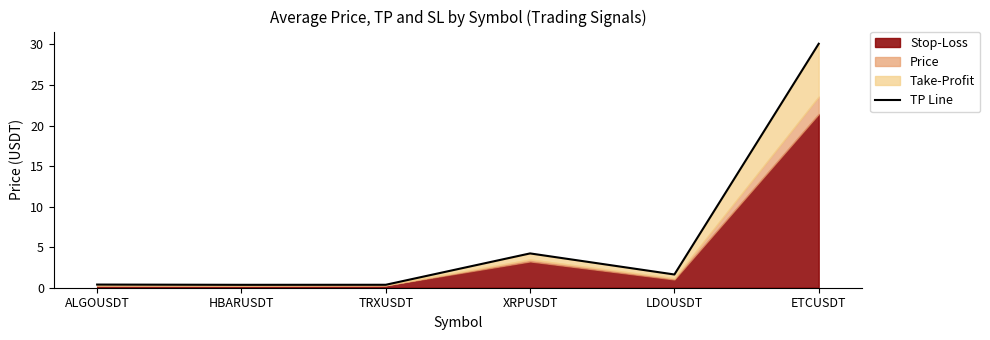

The chart shows a value of 0.4 at TRXUSDT. True or false?

True